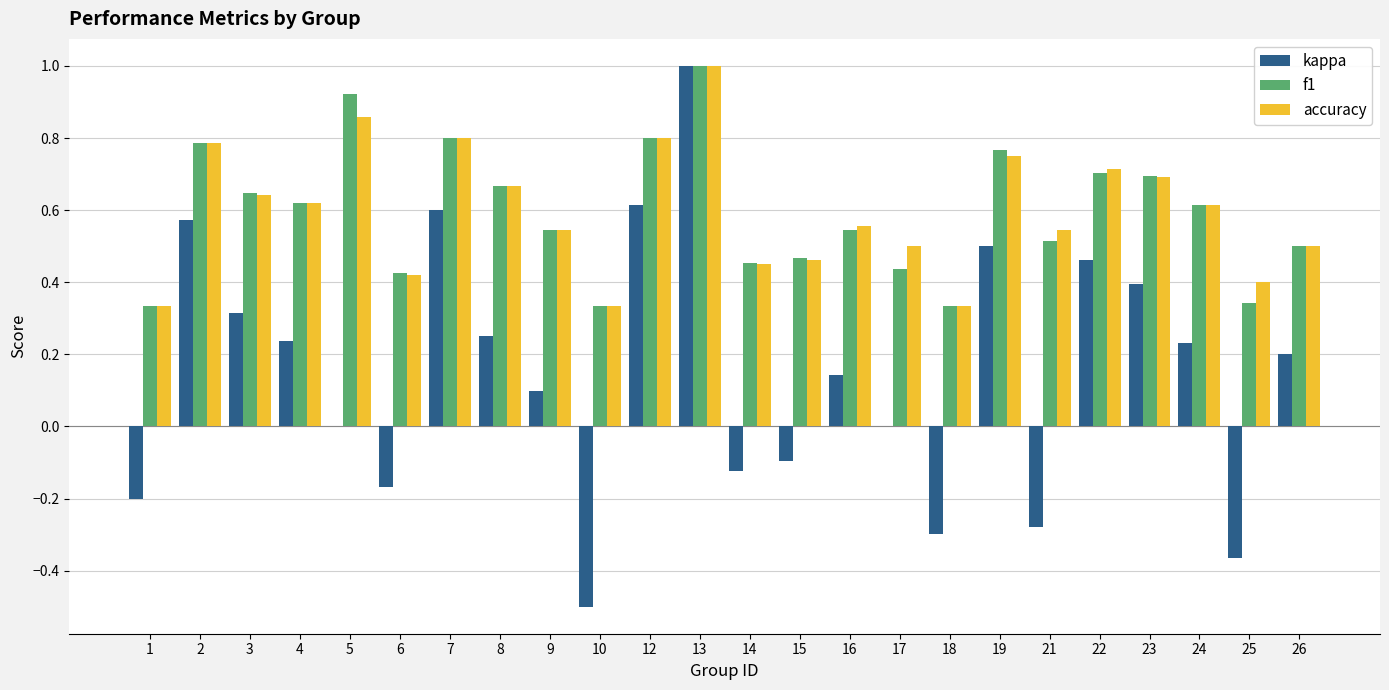

What are all the series names shown in the legend?

kappa, f1, accuracy